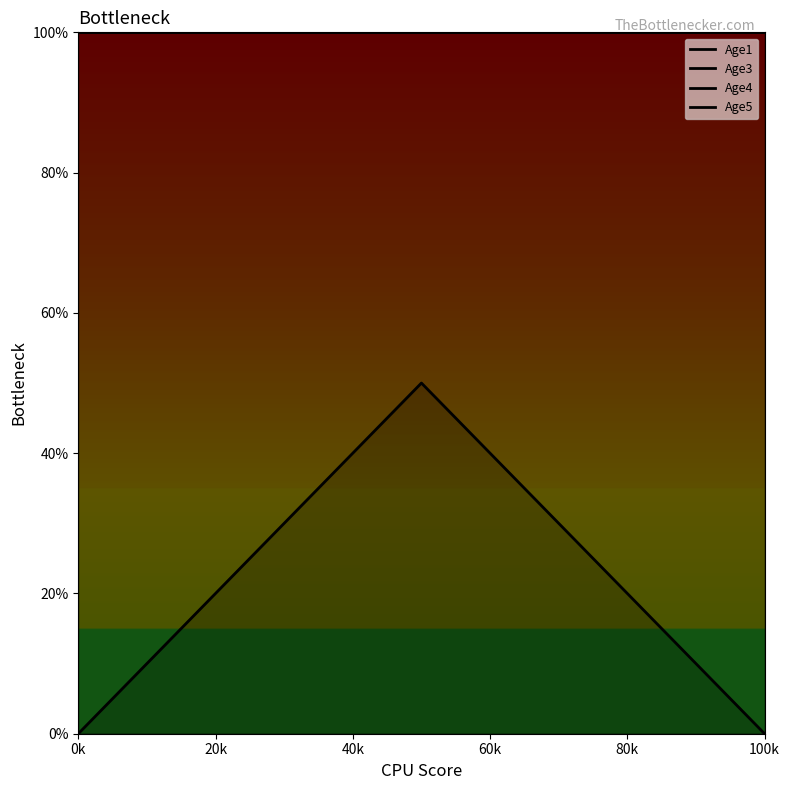

What is the spread (max minus min) of values at 100k?

1.0